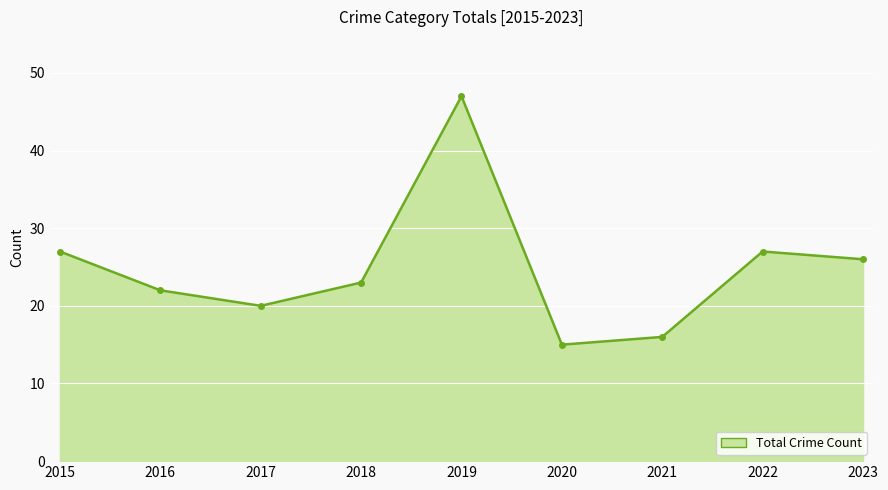

What is the value of the 2nd point from the left?

22